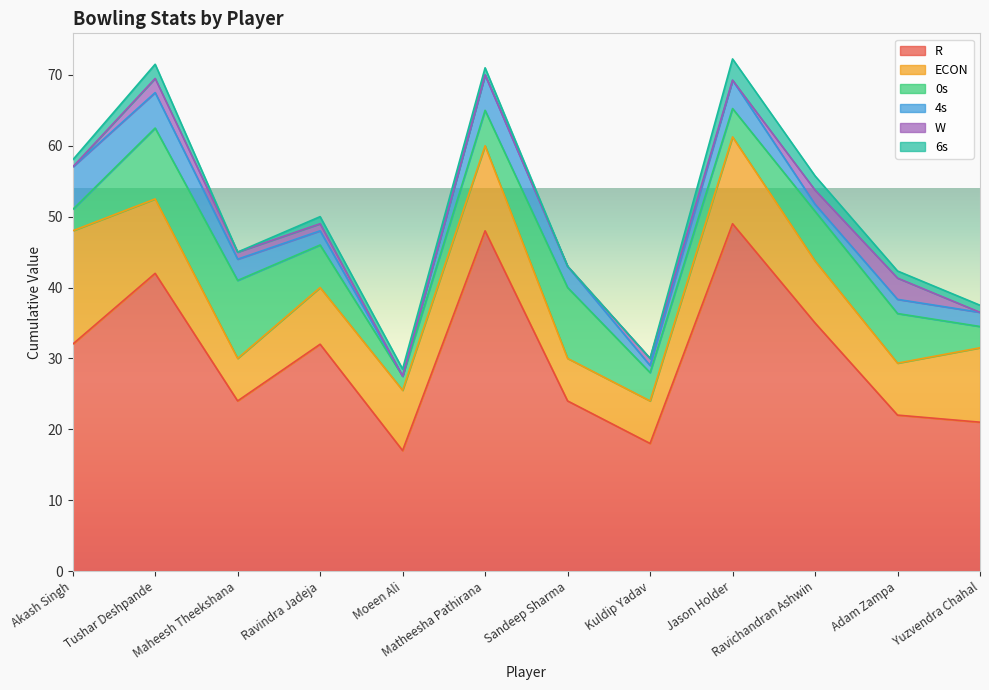

How many series are shown in this chart?

6